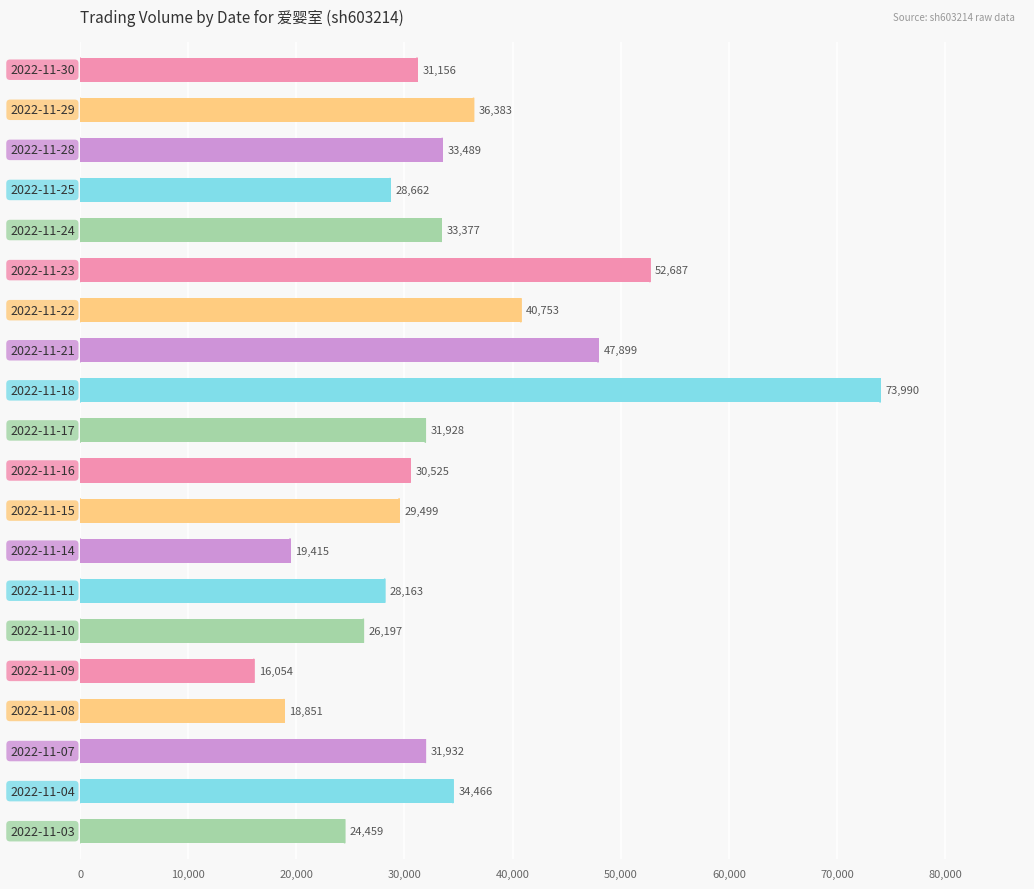

How many bars are there in total?

20